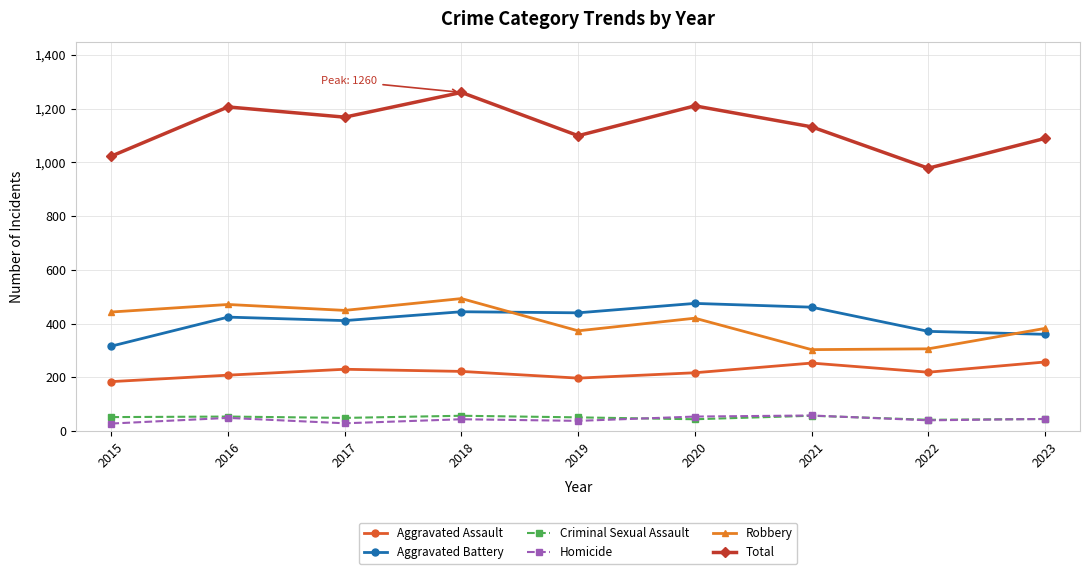

True or false: Aggravated Battery has a value of 678 at 2021.

False